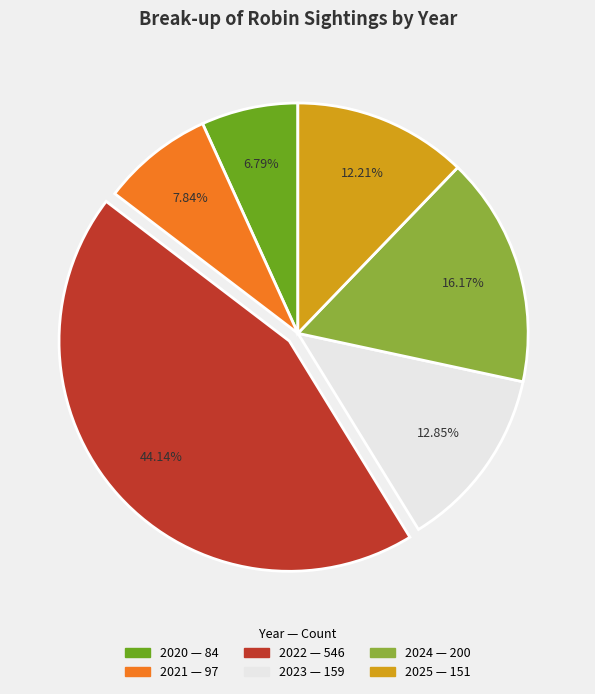

Rank the categories by value from lowest to highest.

2020, 2021, 2025, 2023, 2024, 2022